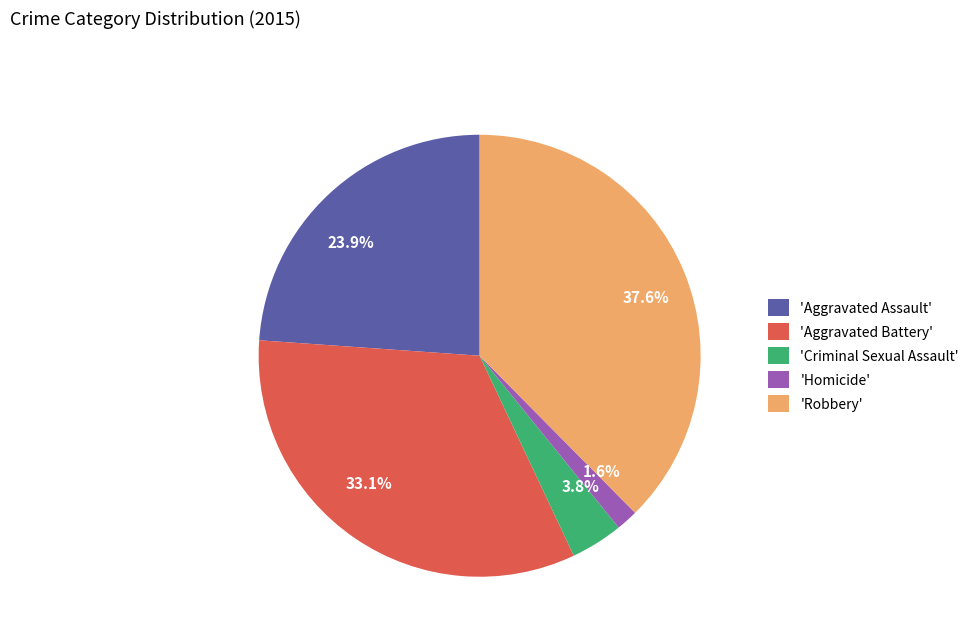

Approximately how many times larger is the value at 23.9% compared to 37.6%?

0.6